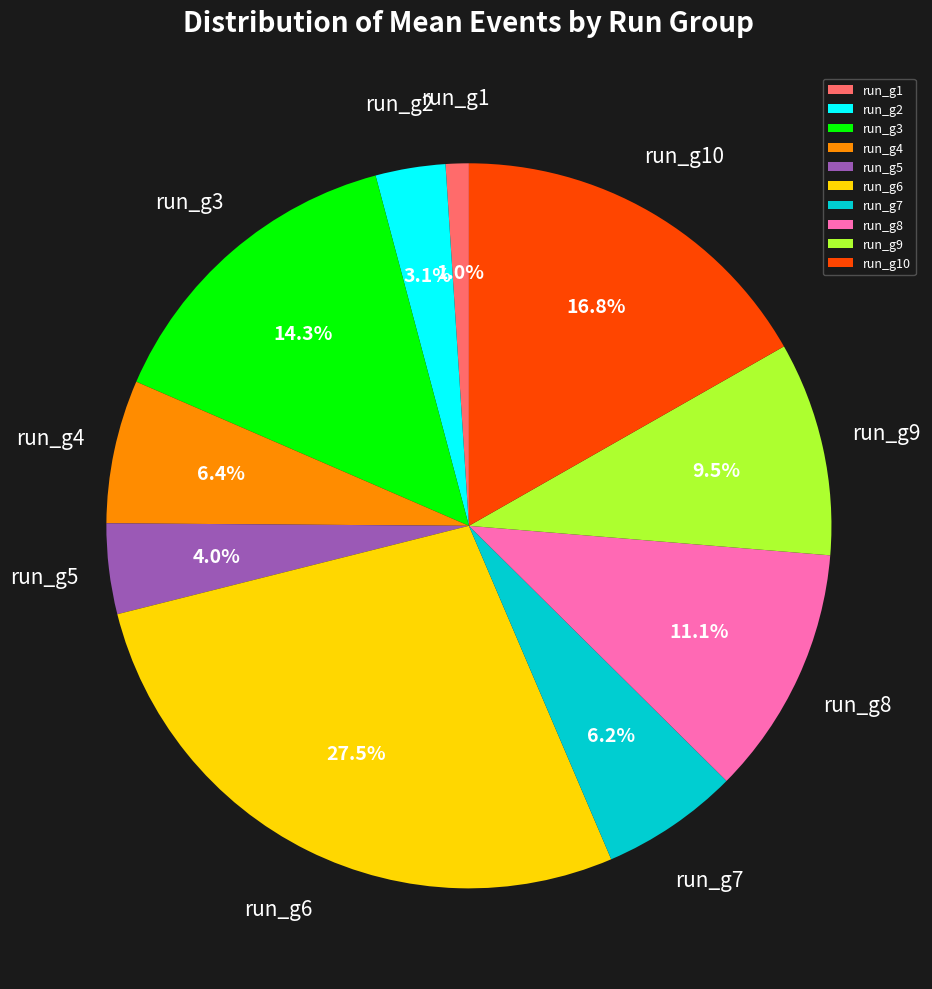

Which slice is the smallest?

run_g1